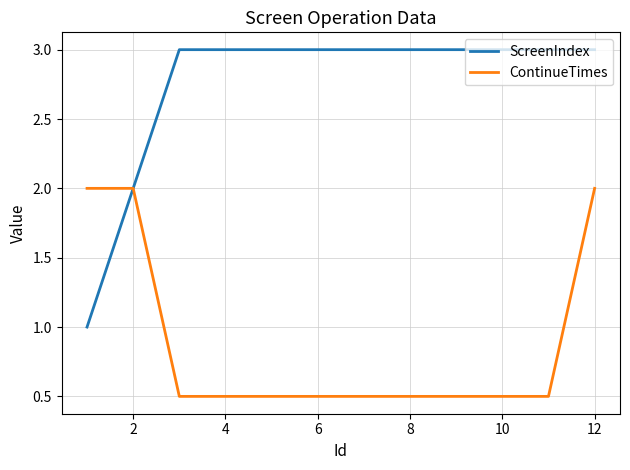

Which series has the largest range (max minus min)?

ScreenIndex